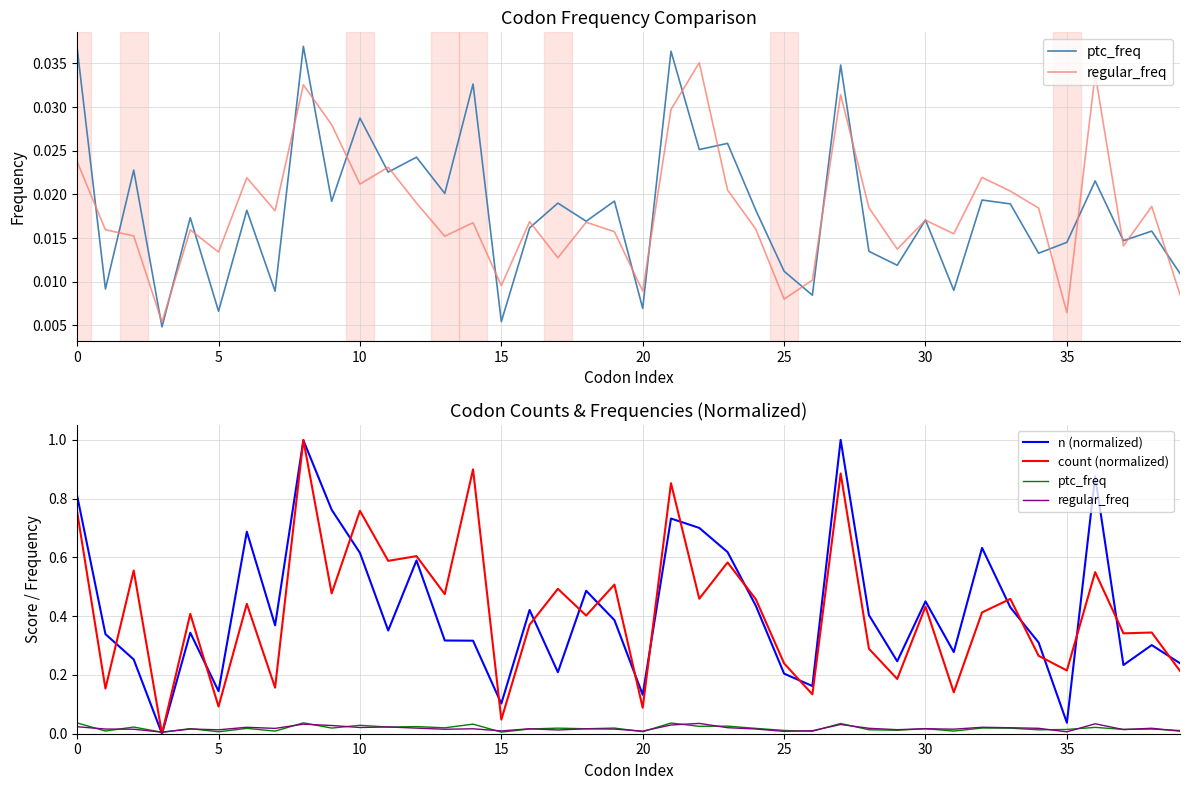

What is the label of the 8th point from the left?

35